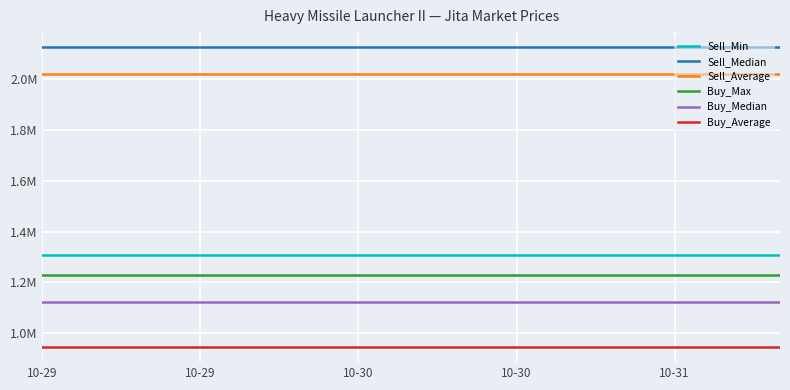

What are all the series names shown in the legend?

Sell_Min, Sell_Median, Sell_Average, Buy_Max, Buy_Median, Buy_Average